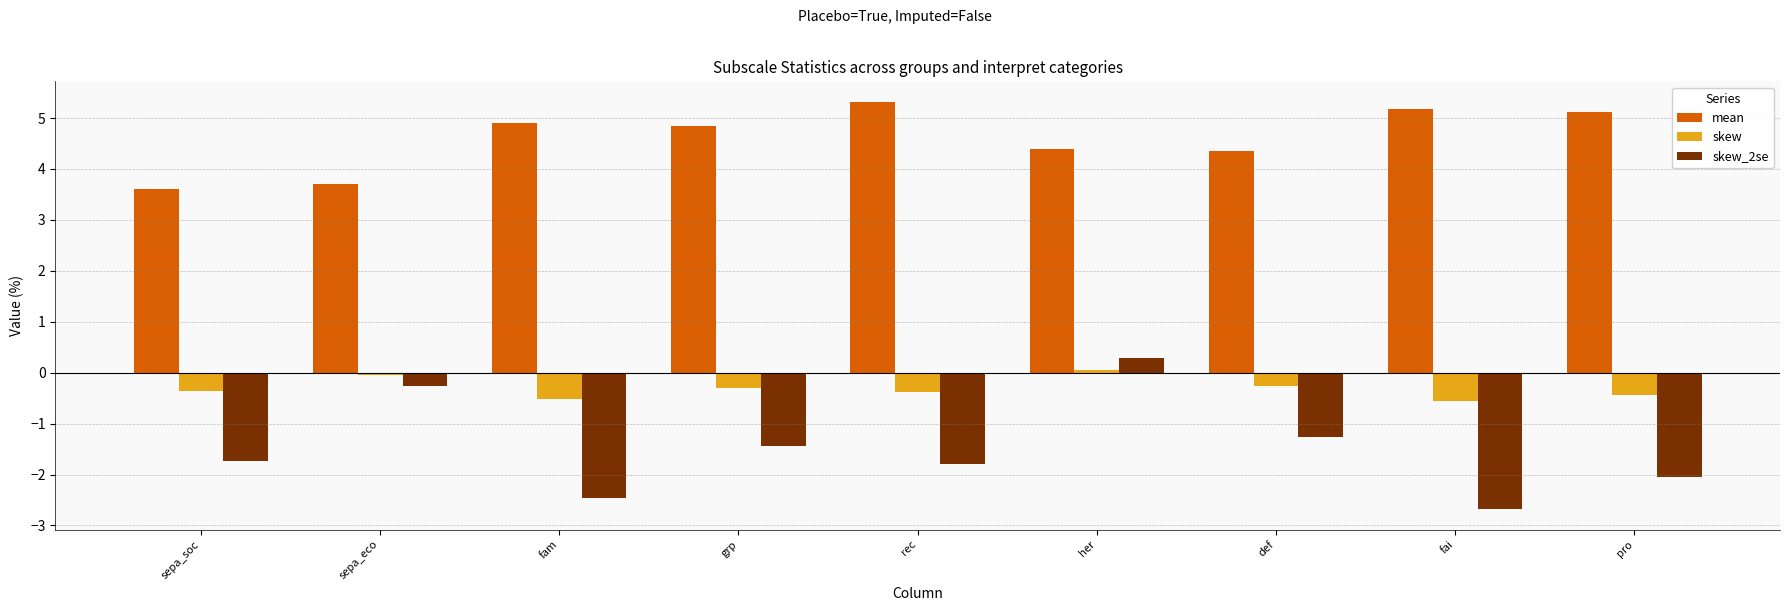

What is the approximate value of skew at grp?

-0.3